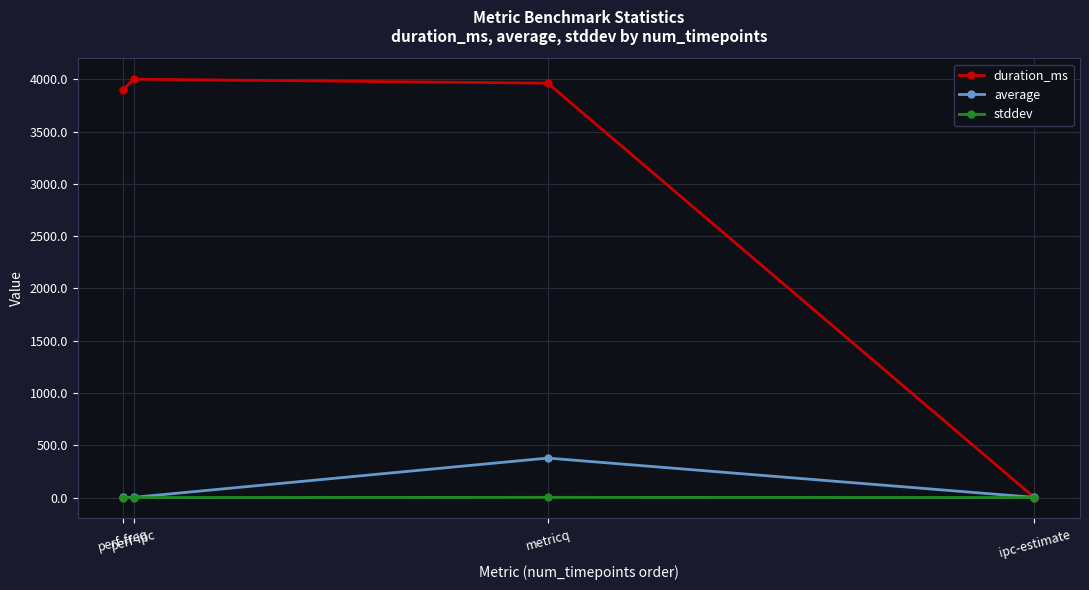

What is the label of the 3rd point from the left?

metricq